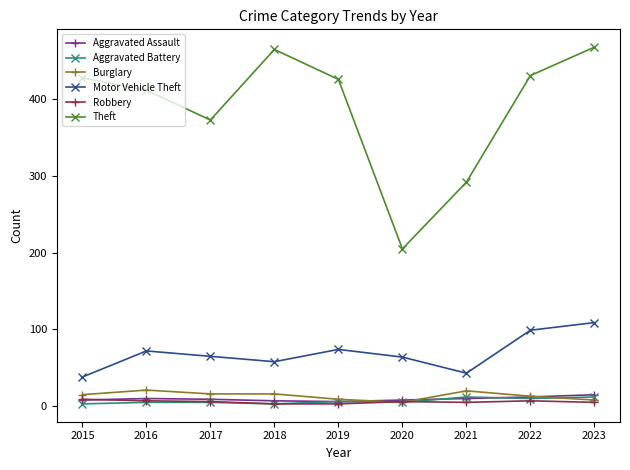

What is the value of the Robbery point at the 7th from the left?

5